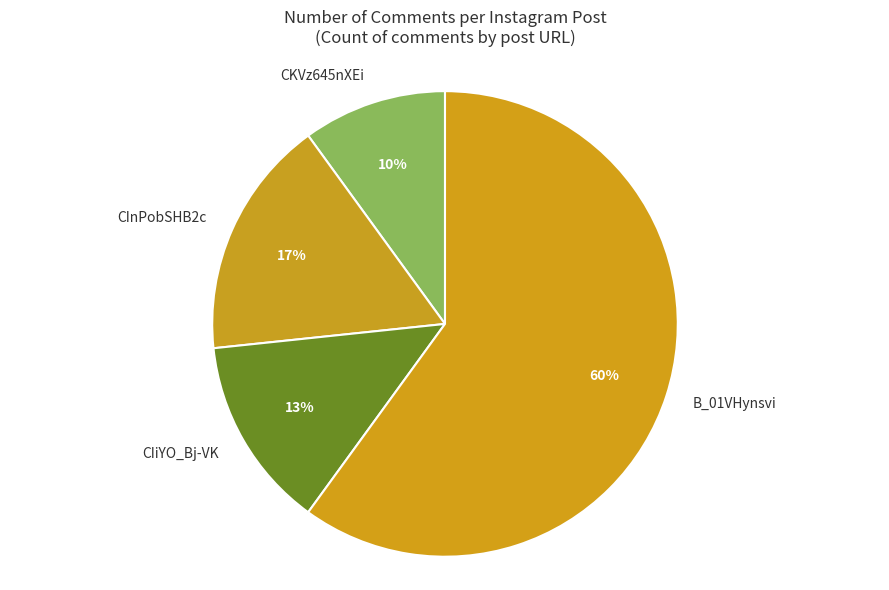

The CIiYO_Bj-VK slice represents 27% of the pie. True or false?

False